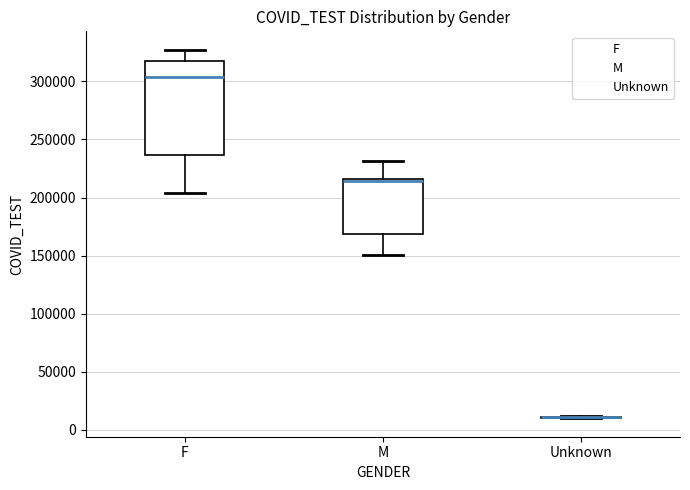

Where is the upper edge of the box for F on the y-axis? The values are not printed on the chart, so give them approximately, as read against the axis.

315000